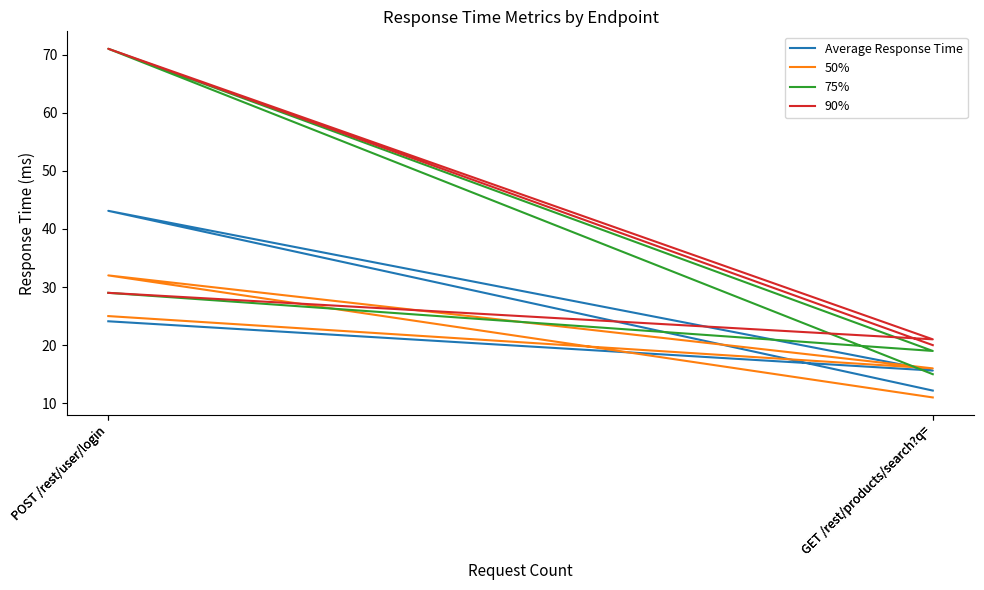

Where is the first local maximum for 50%?

POST /rest/user/login